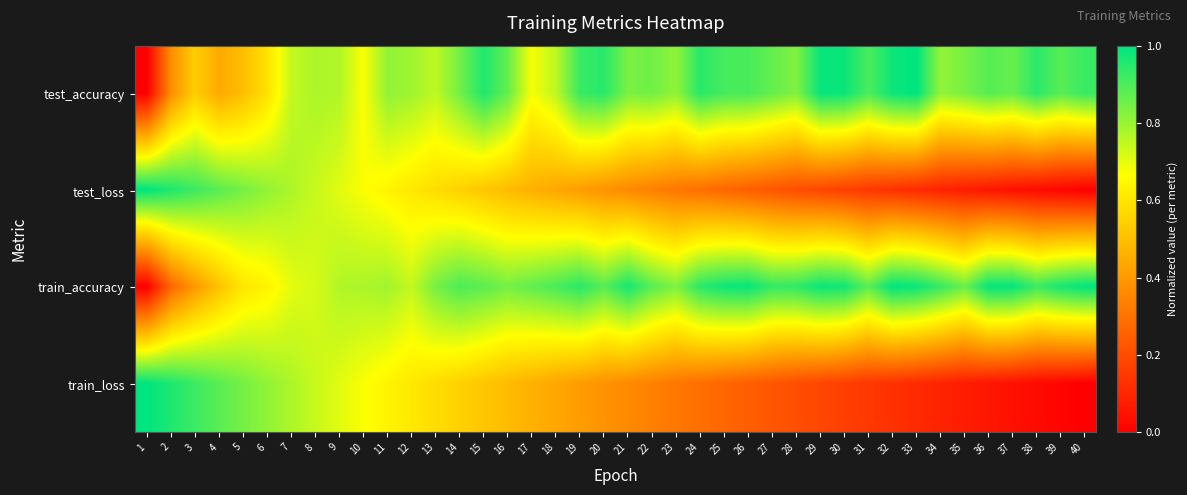

Reading left to right, transcribe all the data shown in this chart.

test_accuracy: 1=0.0	2=0.4	3=0.5	4=0.4	5=0.5	6=0.6	7=0.7	8=0.8	9=0.8	10=0.7	11=0.8	12=0.8	13=0.8	14=0.8	15=1.0	16=0.9	17=0.7	18=0.8	19=0.9	20=0.9	21=0.8	22=0.9	23=0.8	24=0.9	25=0.9	26=0.9	27=0.9	28=0.8	29=1.0	30=1.0	31=0.9	32=1.0	33=1.0	34=0.8	35=0.8	36=0.9	37=0.9	38=0.9	39=0.9	40=0.9
test_loss: 1=1.0	2=1.0	3=0.9	4=0.9	5=0.8	6=0.8	7=0.8	8=0.7	9=0.7	10=0.7	11=0.6	12=0.6	13=0.6	14=0.5	15=0.5	16=0.5	17=0.5	18=0.4	19=0.4	20=0.4	21=0.4	22=0.3	23=0.3	24=0.3	25=0.3	26=0.2	27=0.2	28=0.2	29=0.2	30=0.2	31=0.1	32=0.1	33=0.1	34=0.1	35=0.1	36=0.1	37=0.0	38=0.0	39=0.0	40=0.0
train_accuracy: 1=0.0	2=0.3	3=0.4	4=0.5	5=0.6	6=0.6	7=0.7	8=0.7	9=0.8	10=0.8	11=0.8	12=0.7	13=0.8	14=0.9	15=0.9	16=0.8	17=0.9	18=0.9	19=0.9	20=0.9	21=1.0	22=0.9	23=0.8	24=0.9	25=1.0	26=1.0	27=0.9	28=0.9	29=1.0	30=1.0	31=0.9	32=1.0	33=1.0	34=0.9	35=0.9	36=1.0	37=1.0	38=0.9	39=1.0	40=1.0
train_loss: 1=1.0	2=1.0	3=0.9	4=0.9	5=0.8	6=0.8	7=0.8	8=0.7	9=0.7	10=0.7	11=0.6	12=0.6	13=0.6	14=0.5	15=0.5	16=0.5	17=0.5	18=0.4	19=0.4	20=0.4	21=0.4	22=0.3	23=0.3	24=0.3	25=0.3	26=0.2	27=0.2	28=0.2	29=0.2	30=0.2	31=0.1	32=0.1	33=0.1	34=0.1	35=0.1	36=0.1	37=0.0	38=0.0	39=0.0	40=0.0